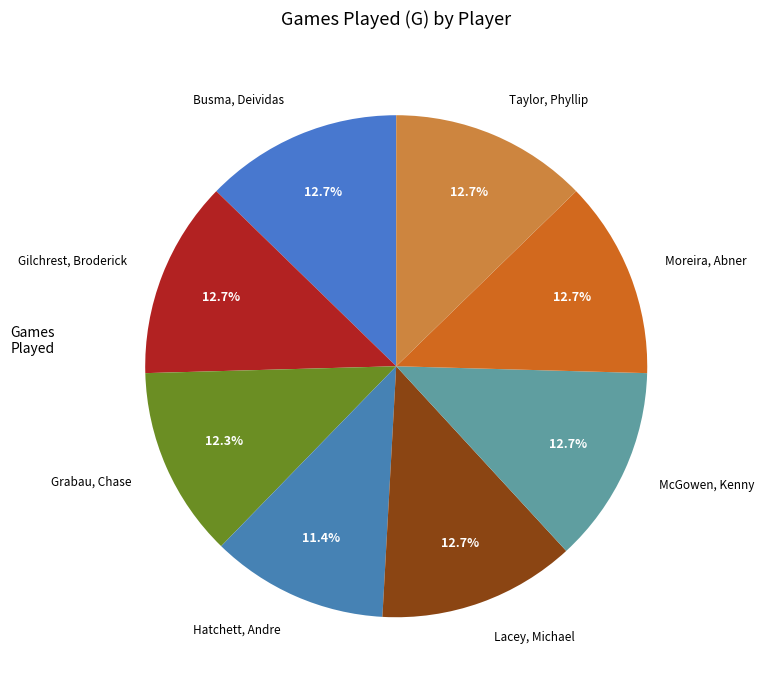

What portion of the pie excludes Taylor, Phyllip?

87.3%